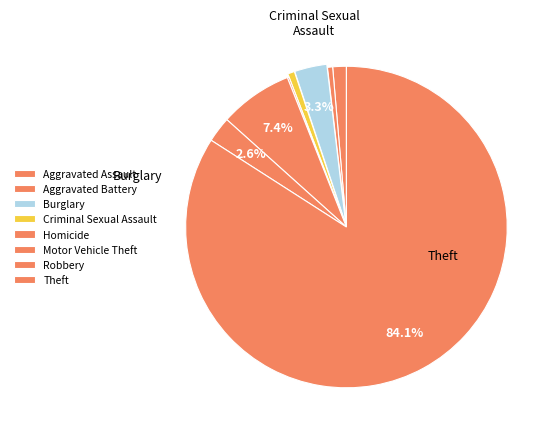

Approximately how many times larger is the value at Robbery compared to Homicide?

15.0